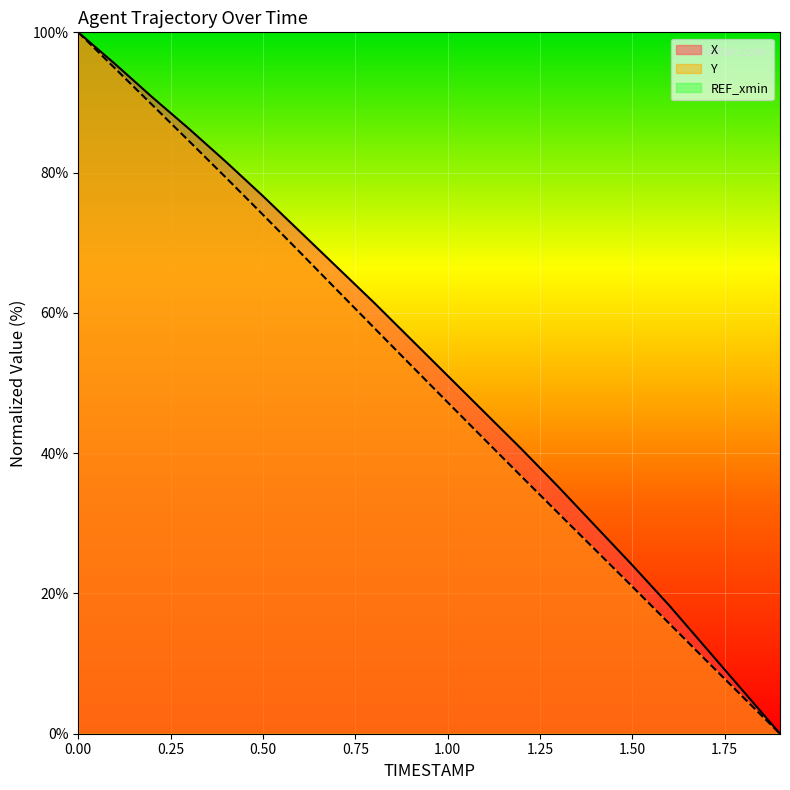

What is the maximum value for X?

100.0